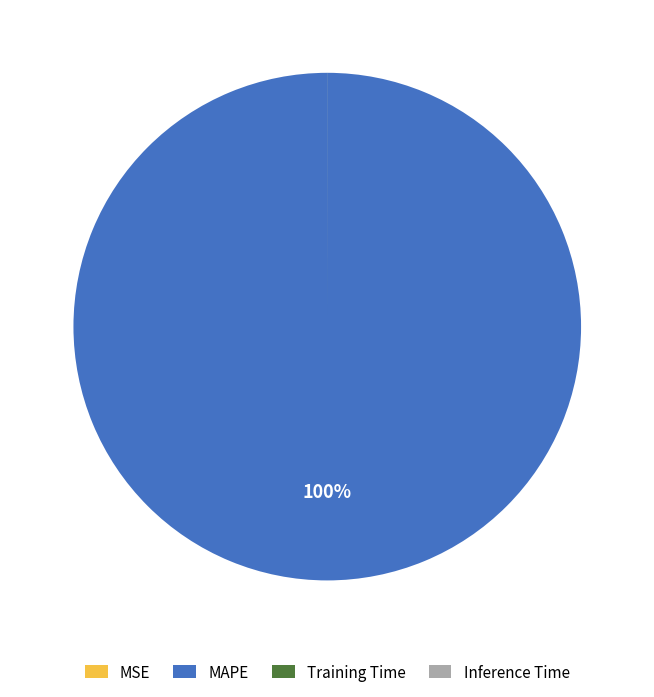

True or false: MAPE accounts for 94% of the total.

False